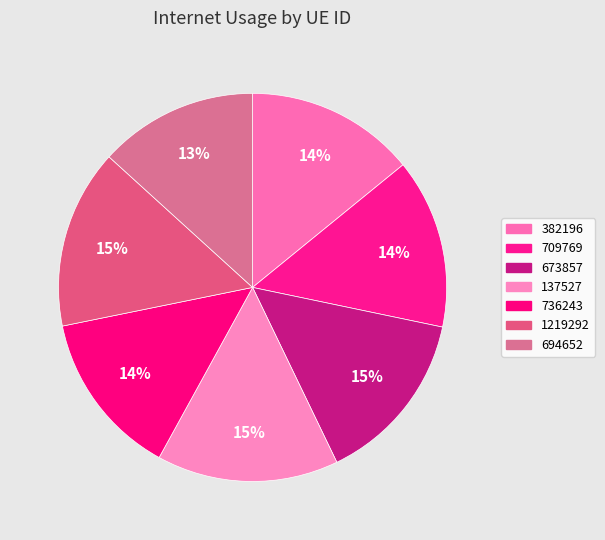

Which category has the smallest portion of the pie?

694652